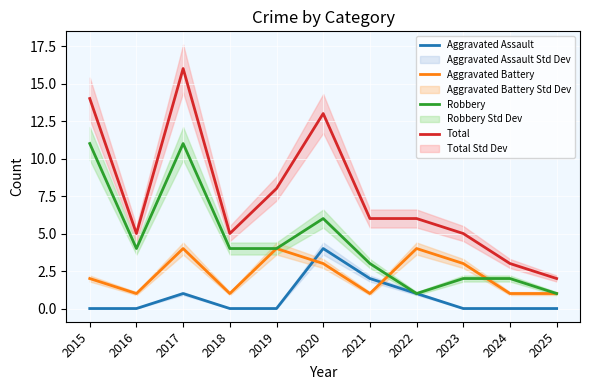

Rank the categories by Robbery value from lowest to highest.

2022, 2025, 2023, 2024, 2021, 2016, 2018, 2019, 2020, 2015, 2017